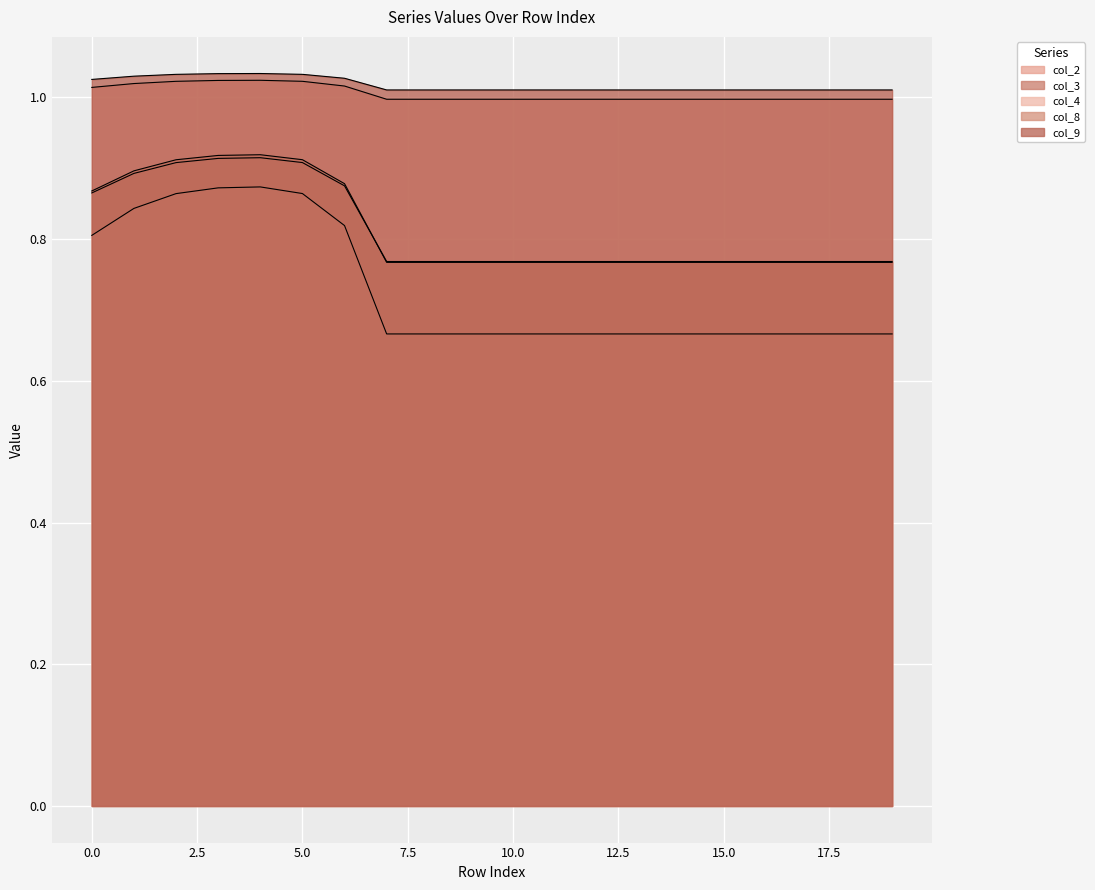

Reading right to left, extract all data points from this chart.

col_2: 19=1.0	18=1.0	17=1.0	16=1.0	15=1.0	14=1.0	13=1.0	12=1.0	11=1.0	10=1.0	9=1.0	8=1.0	7=1.0	6=1.0	5=1.0	4=1.0	3=1.0	2=1.0	1=1.0	0=1.0
col_3: 19=0.8	18=0.8	17=0.8	16=0.8	15=0.8	14=0.8	13=0.8	12=0.8	11=0.8	10=0.8	9=0.8	8=0.8	7=0.8	6=0.9	5=0.9	4=0.9	3=0.9	2=0.9	1=0.9	0=0.9
col_4: 19=0.7	18=0.7	17=0.7	16=0.7	15=0.7	14=0.7	13=0.7	12=0.7	11=0.7	10=0.7	9=0.7	8=0.7	7=0.7	6=0.8	5=0.9	4=0.9	3=0.9	2=0.9	1=0.8	0=0.8
col_8: 19=0.8	18=0.8	17=0.8	16=0.8	15=0.8	14=0.8	13=0.8	12=0.8	11=0.8	10=0.8	9=0.8	8=0.8	7=0.8	6=0.9	5=0.9	4=0.9	3=0.9	2=0.9	1=0.9	0=0.9
col_9: 19=1.0	18=1.0	17=1.0	16=1.0	15=1.0	14=1.0	13=1.0	12=1.0	11=1.0	10=1.0	9=1.0	8=1.0	7=1.0	6=1.0	5=1.0	4=1.0	3=1.0	2=1.0	1=1.0	0=1.0